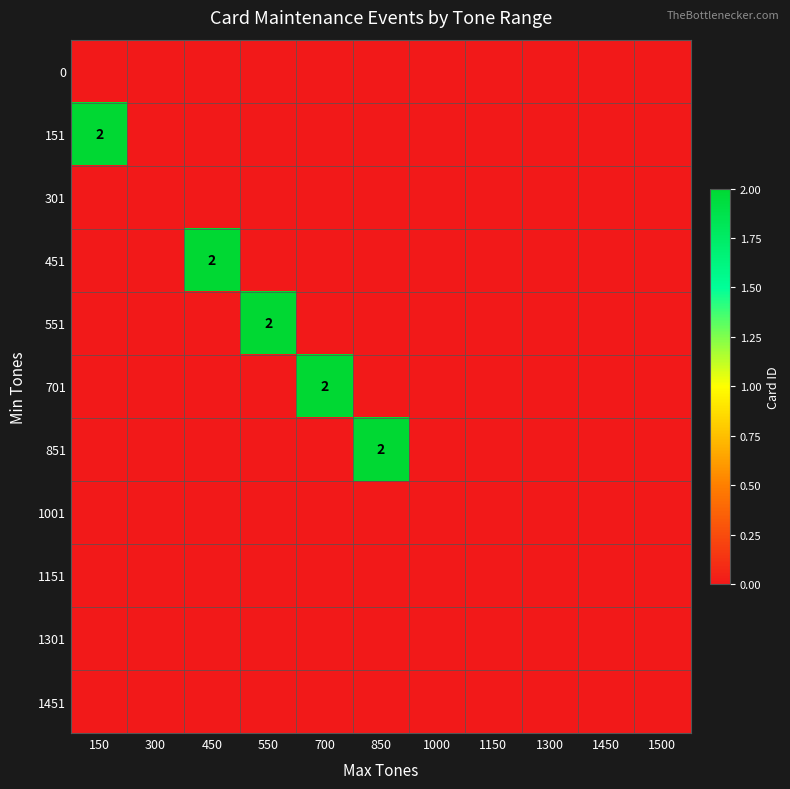

Which label corresponds to the largest value in the chart?

150